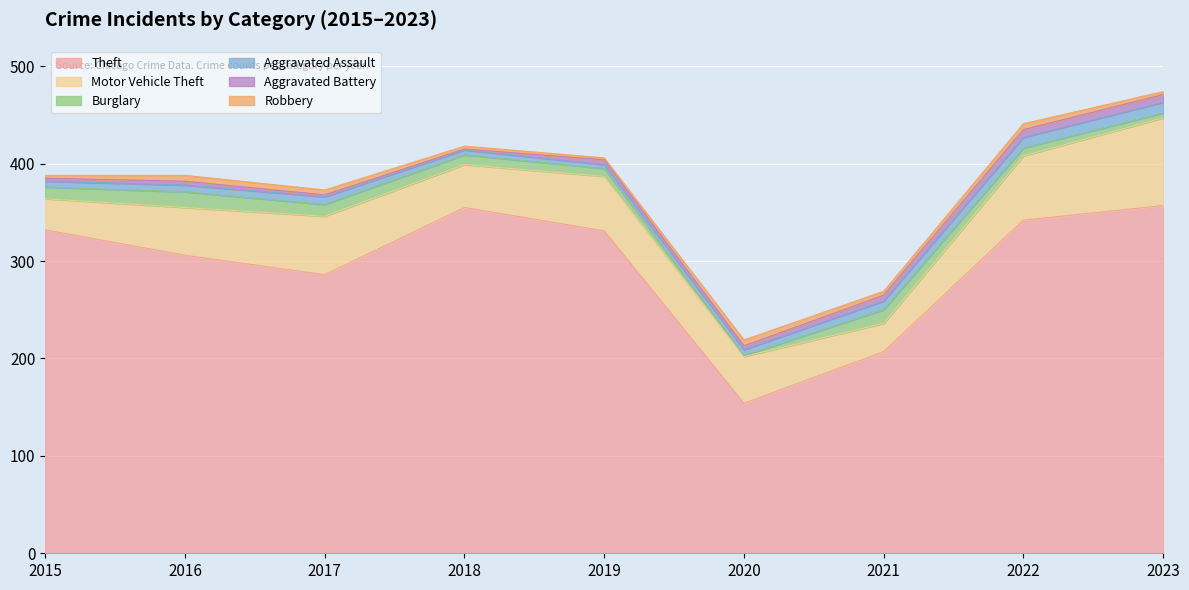

Is it true that Aggravated Battery equals 1 at 2018?

True